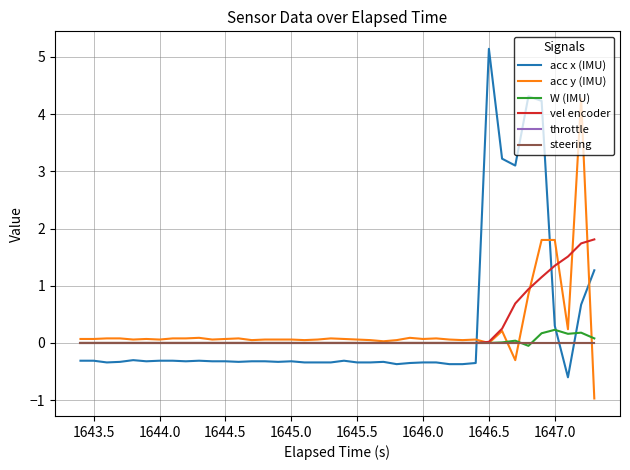

Is this an area chart (filled region under the line)?

No